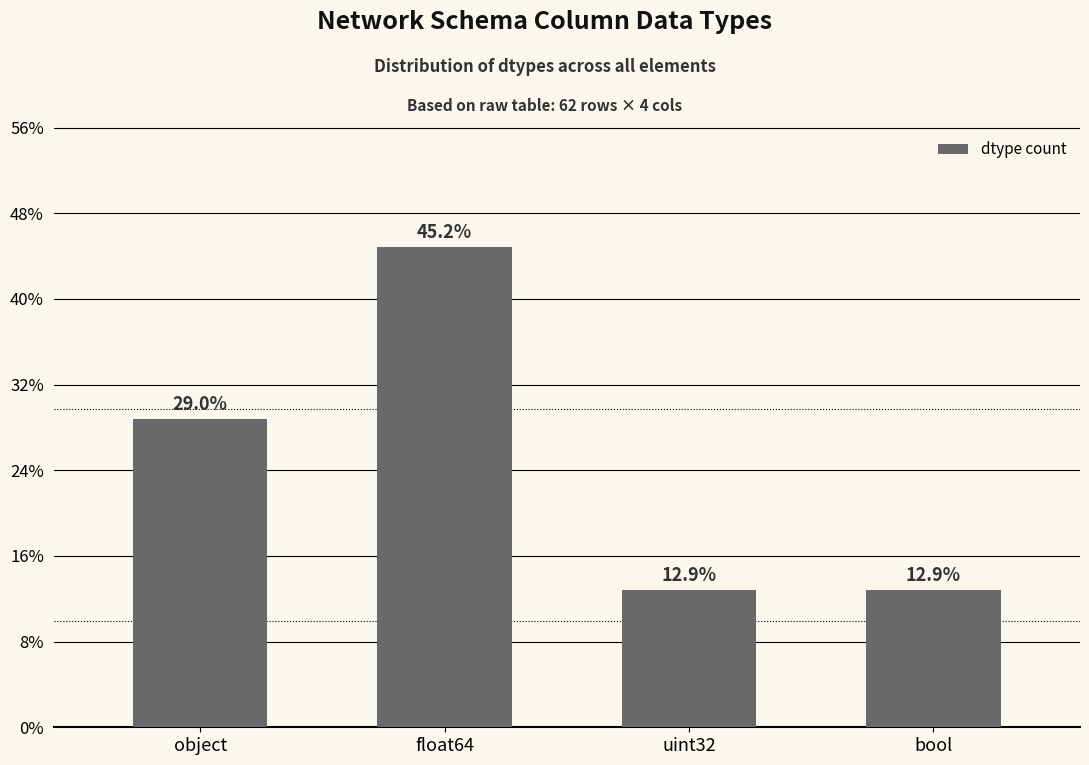

Are the bars horizontal?

No